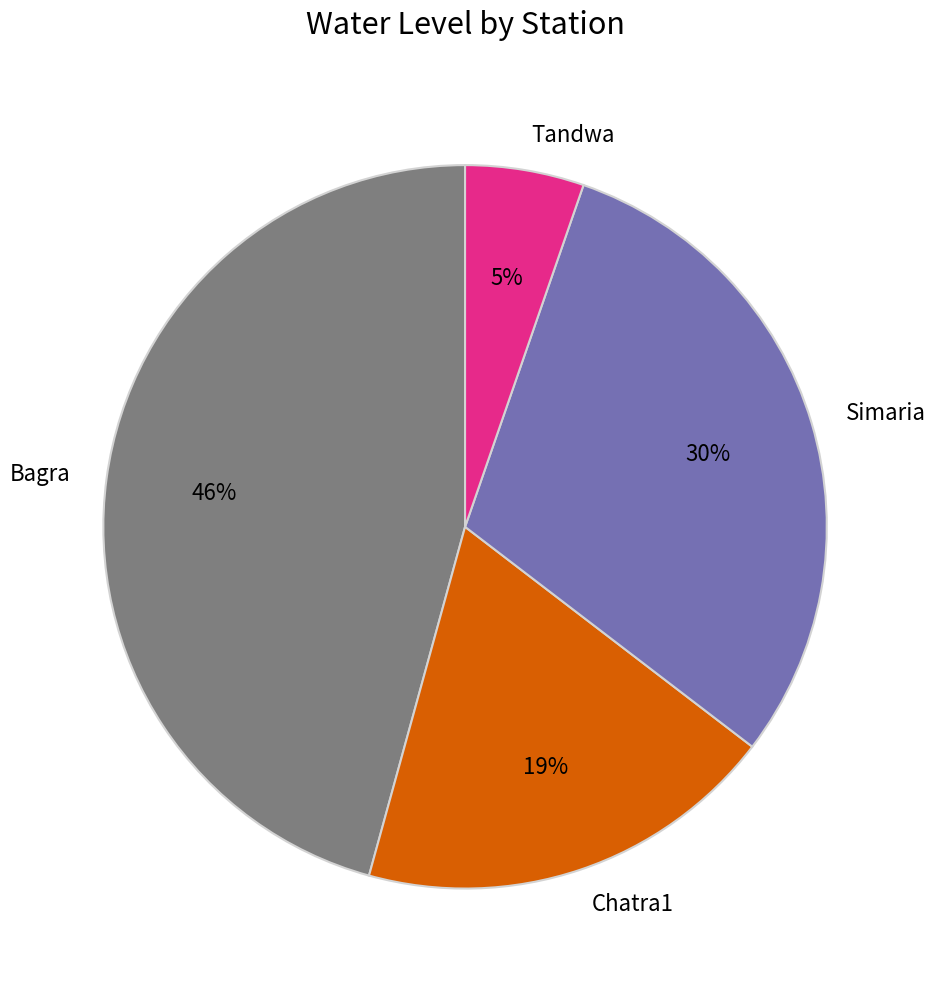

Is Tandwa the majority of the pie?

No